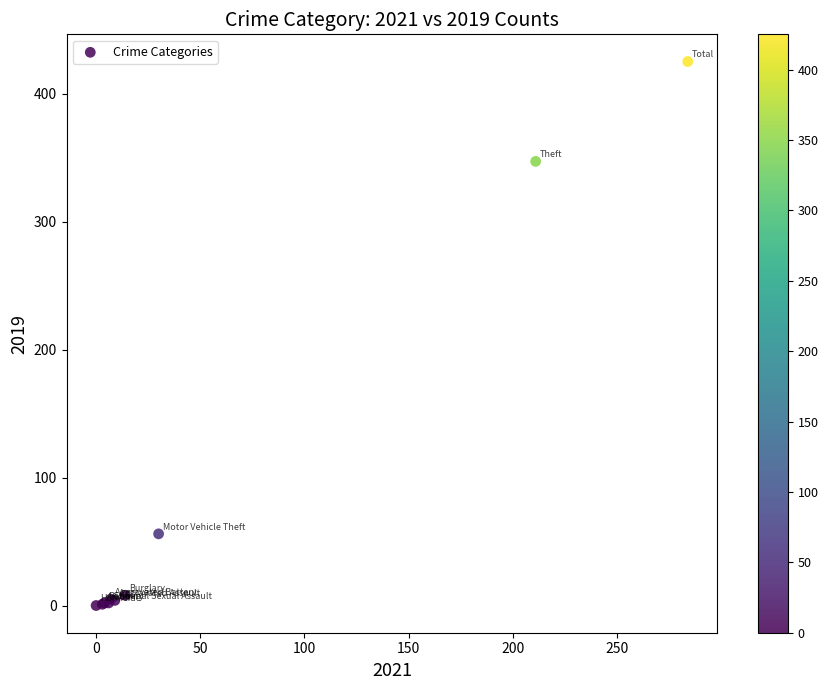

What Y value in the scatter plot is closest to 212?

347